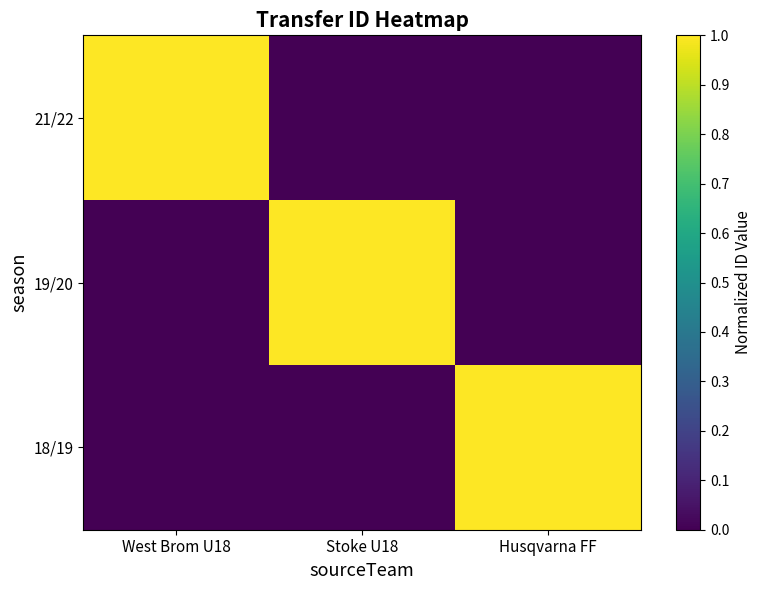

Which series has the largest total across all categories?

21/22